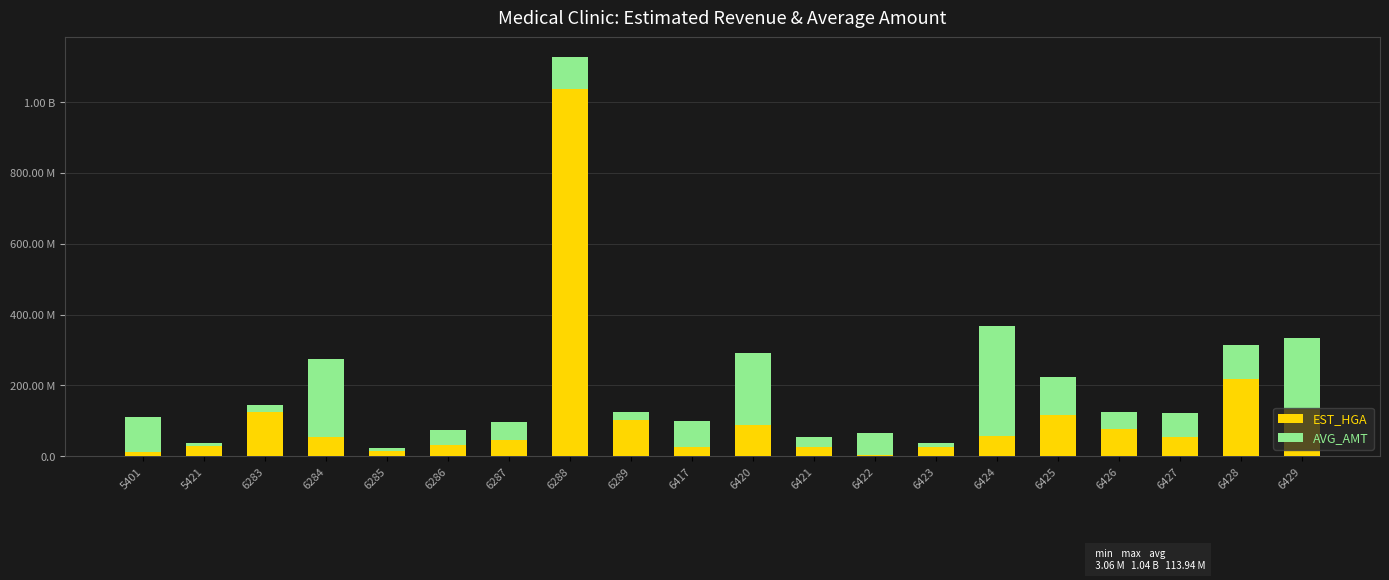

What are all the series names shown in the legend?

EST_HGA, AVG_AMT